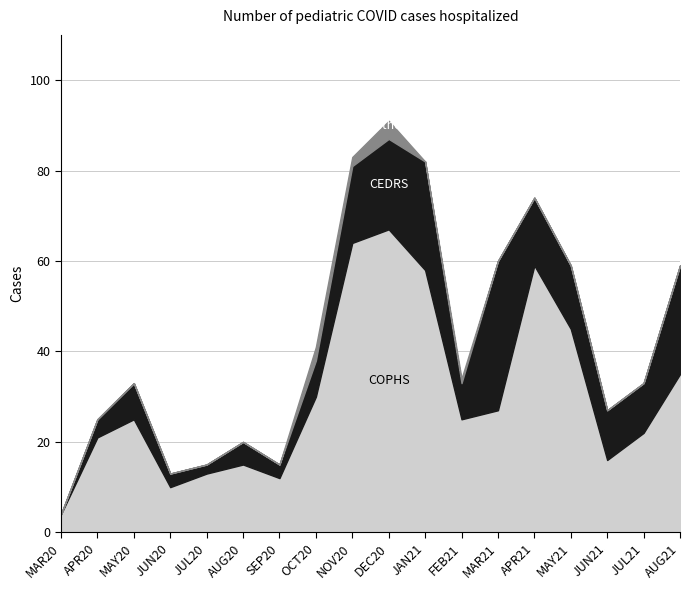

Which has a higher value, MAR20 or JUN20?

JUN20